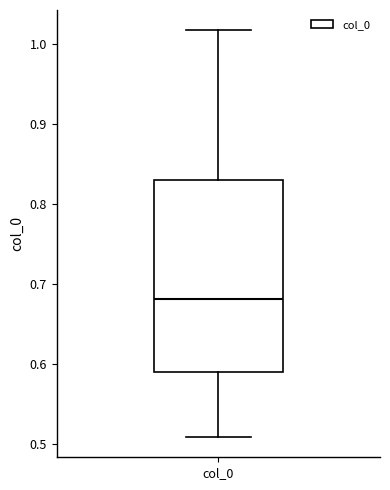

Where does the upper whisker of the box for col_0 end on the y-axis? The values are not printed on the chart, so give them approximately, as read against the axis.

1.02